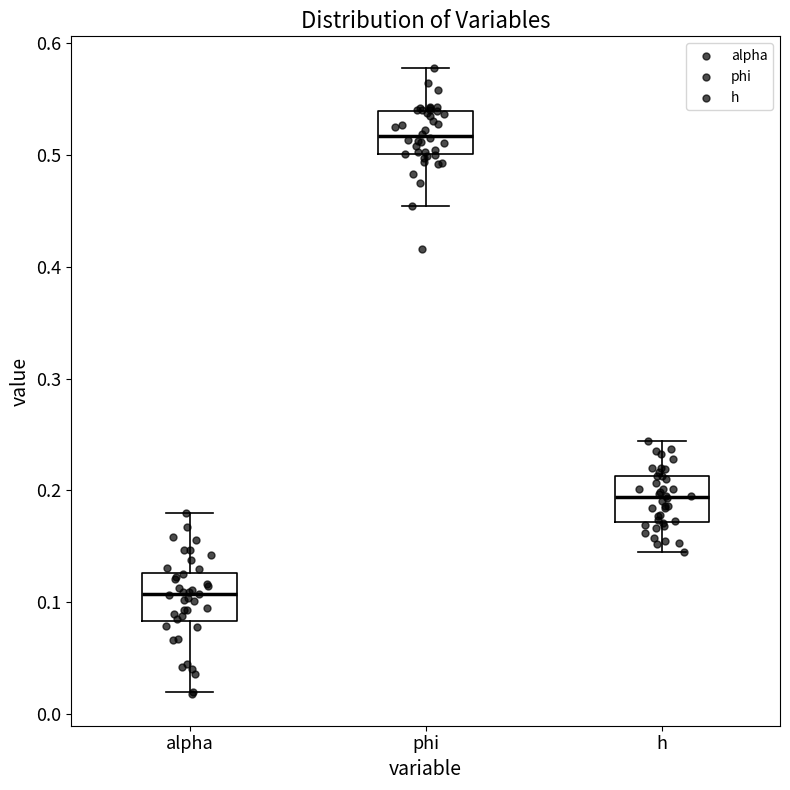

Reading left to right, transcribe this box plot: for each box, give where its median line is, the range the box spans, and where its two whiskers end, as read against the y-axis. The values are not printed on the chart, so give them approximately, as read against the axis.

alpha: median 0.11, box 0.08 to 0.13, whiskers 0.02 to 0.18
phi: median 0.52, box 0.50 to 0.54, whiskers 0.45 to 0.58
h: median 0.19, box 0.17 to 0.21, whiskers 0.14 to 0.24